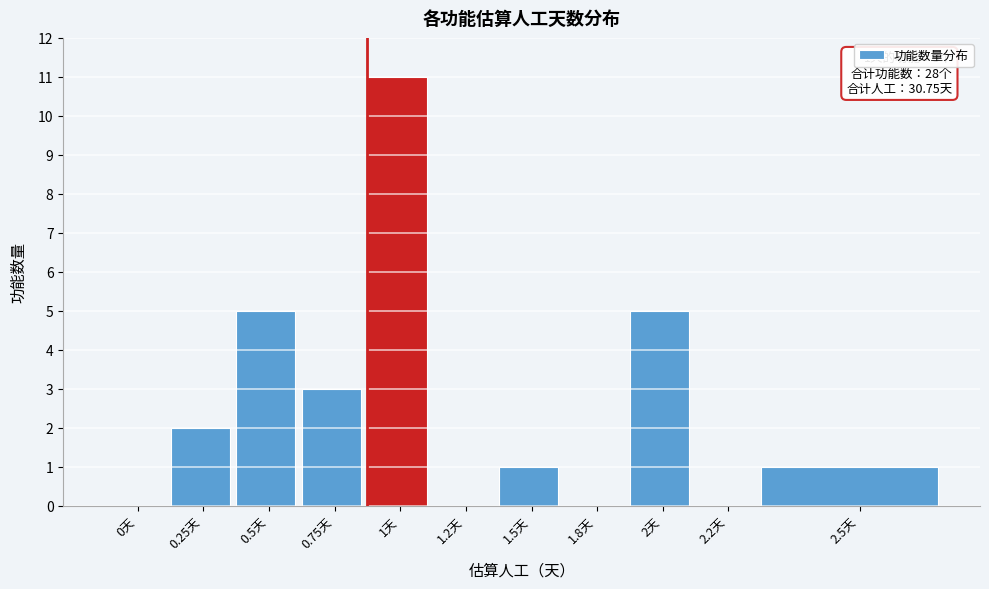

Reading right to left, list all the values displayed in this chart.

2.5天=1	2.2天=0	2天=5	1.8天=0	1.5天=1	1.2天=0	1天=11	0.75天=3	0.5天=5	0.25天=2	0天=0